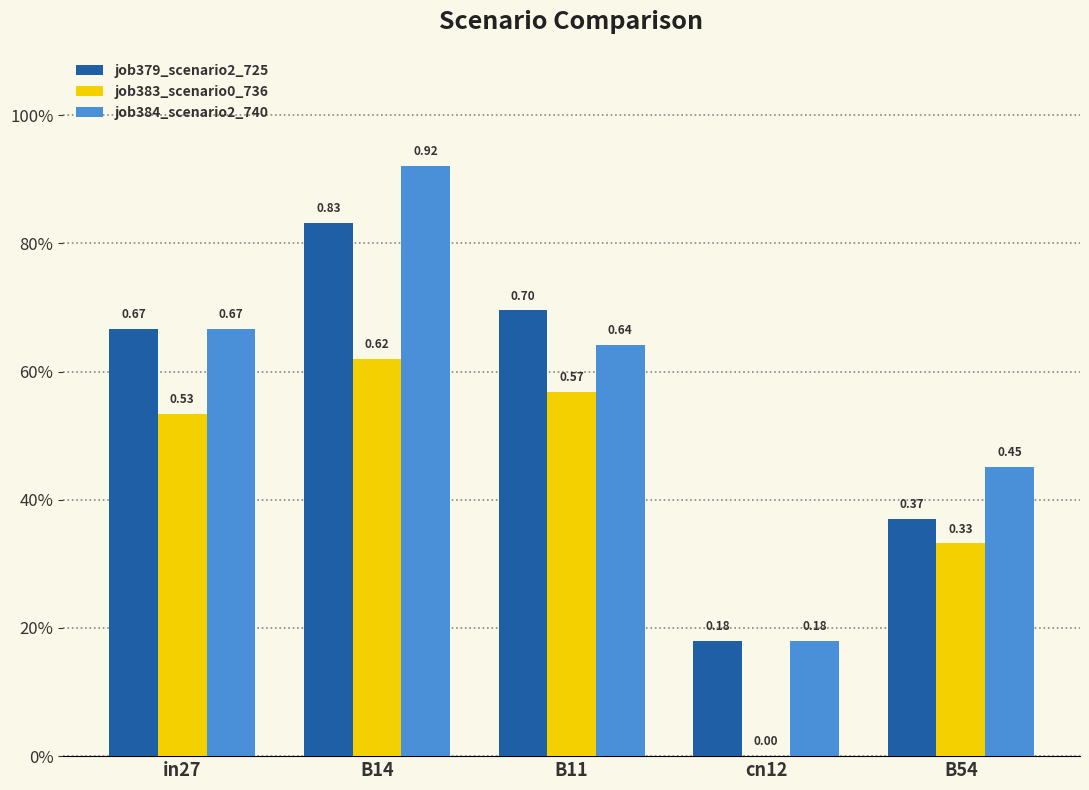

Reading right to left, what are all the values shown in this chart?

job379_scenario2_725: 0.4	0.2	0.7	0.8	0.7
job383_scenario0_736: 0.3	0.0	0.6	0.6	0.5
job384_scenario2_740: 0.5	0.2	0.6	0.9	0.7